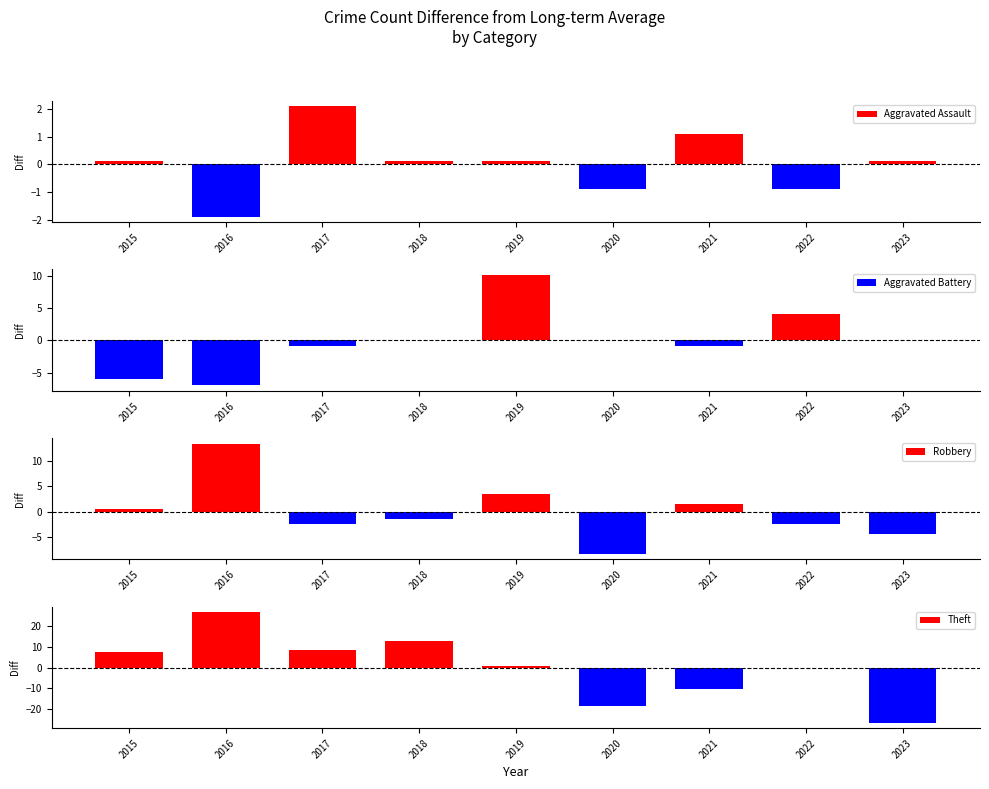

Read the Theft value at 2022.

-0.4